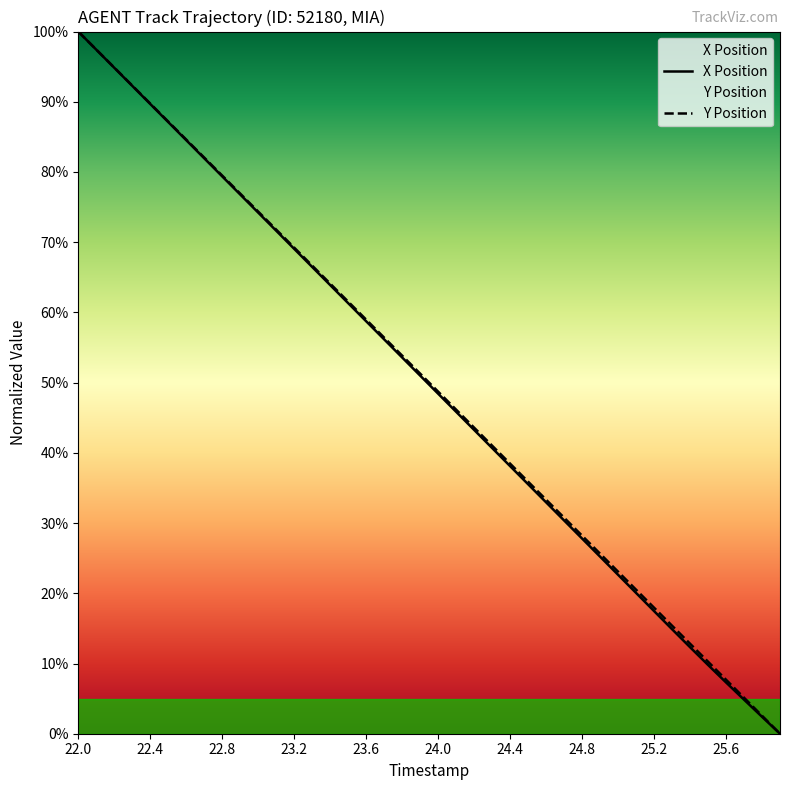

Rank the series at 24.5 from highest to lowest value.

Y Position, X Position